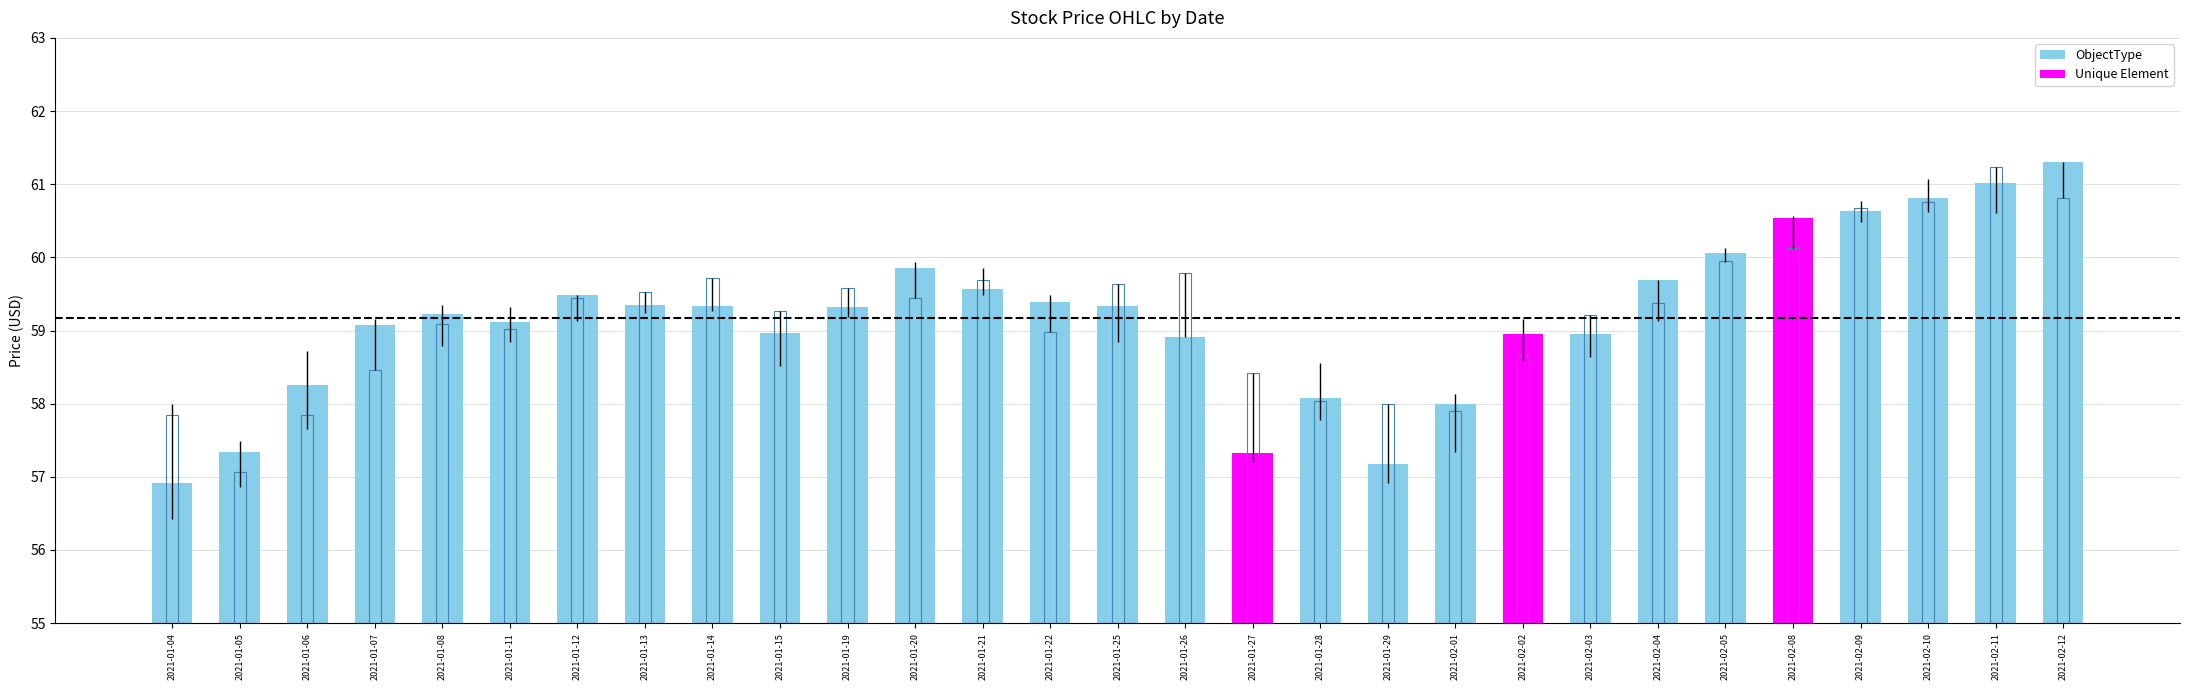

How many bars are there in each group?

2